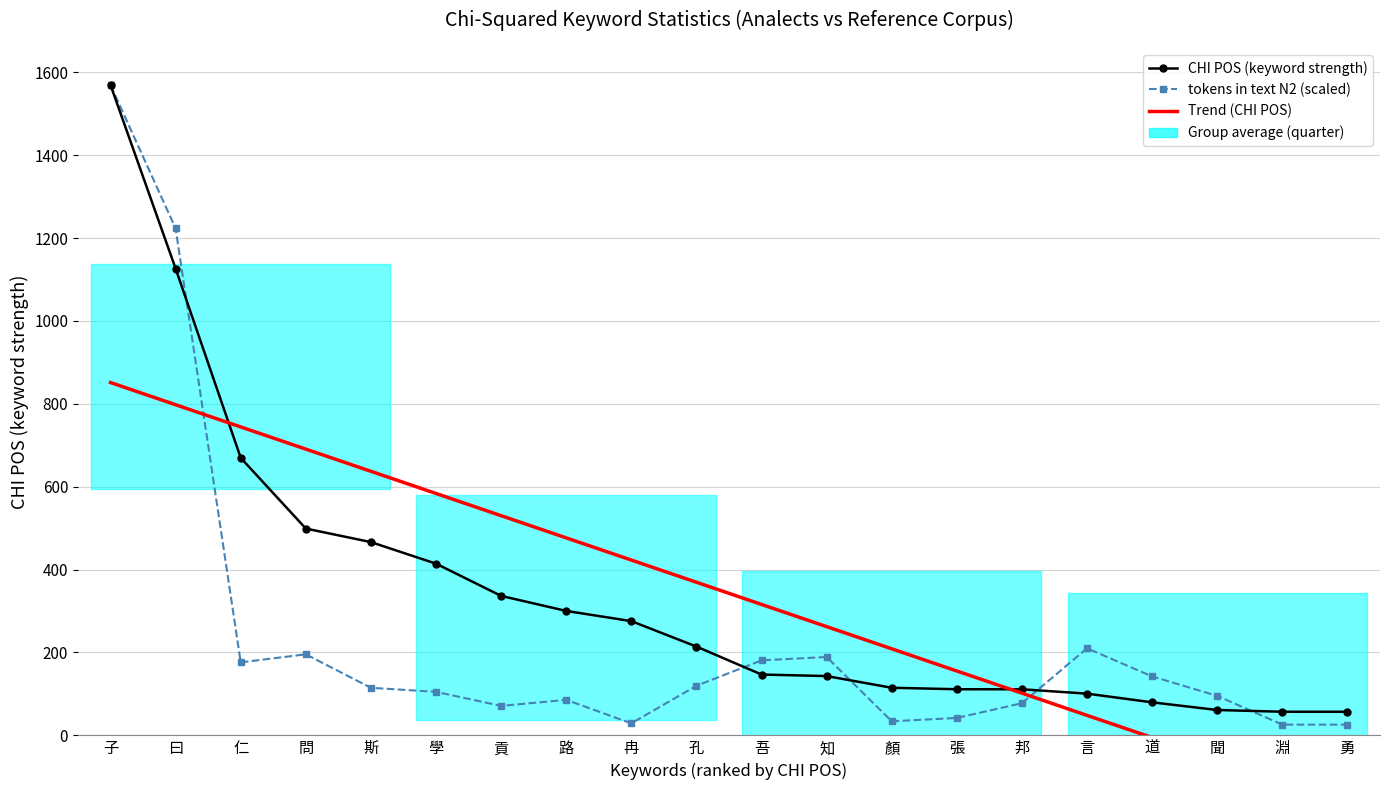

Which series ends up on top after the final intersection of Trend (CHI POS) and tokens in text N2 (scaled)?

tokens in text N2 (scaled)